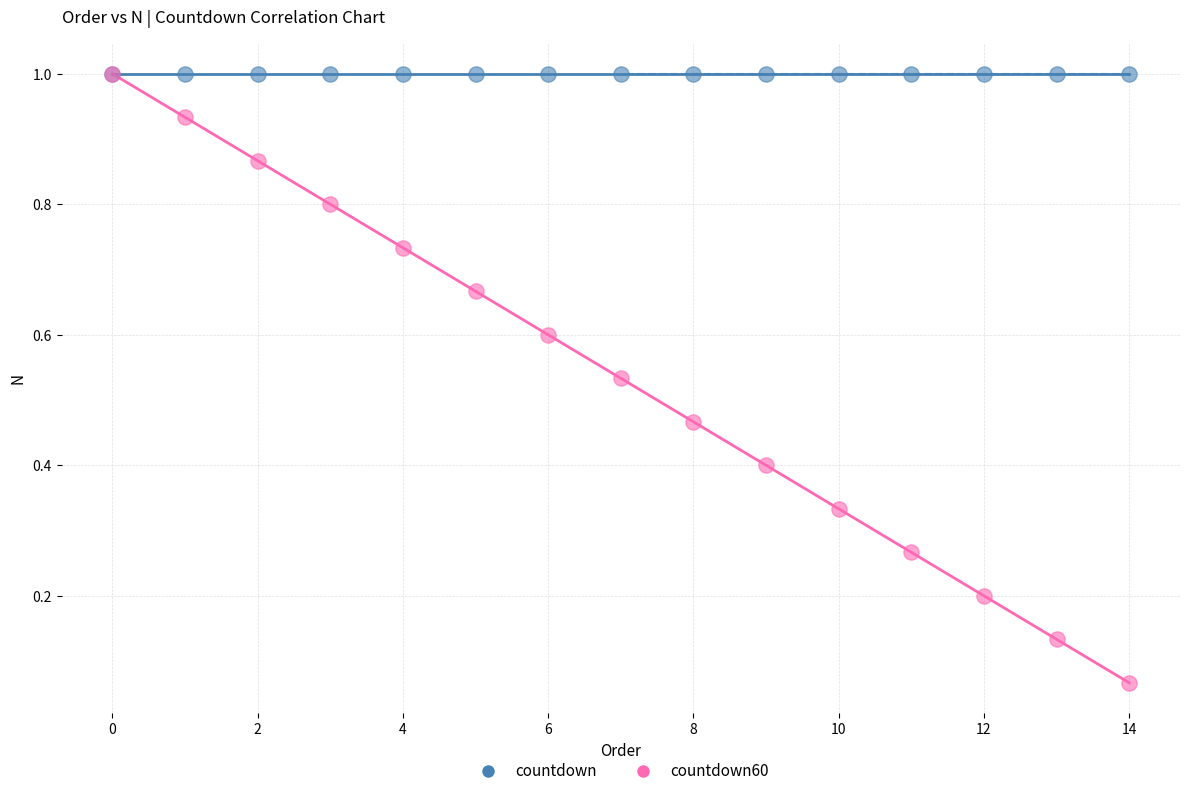

What are all the series names shown in the legend?

countdown, countdown60